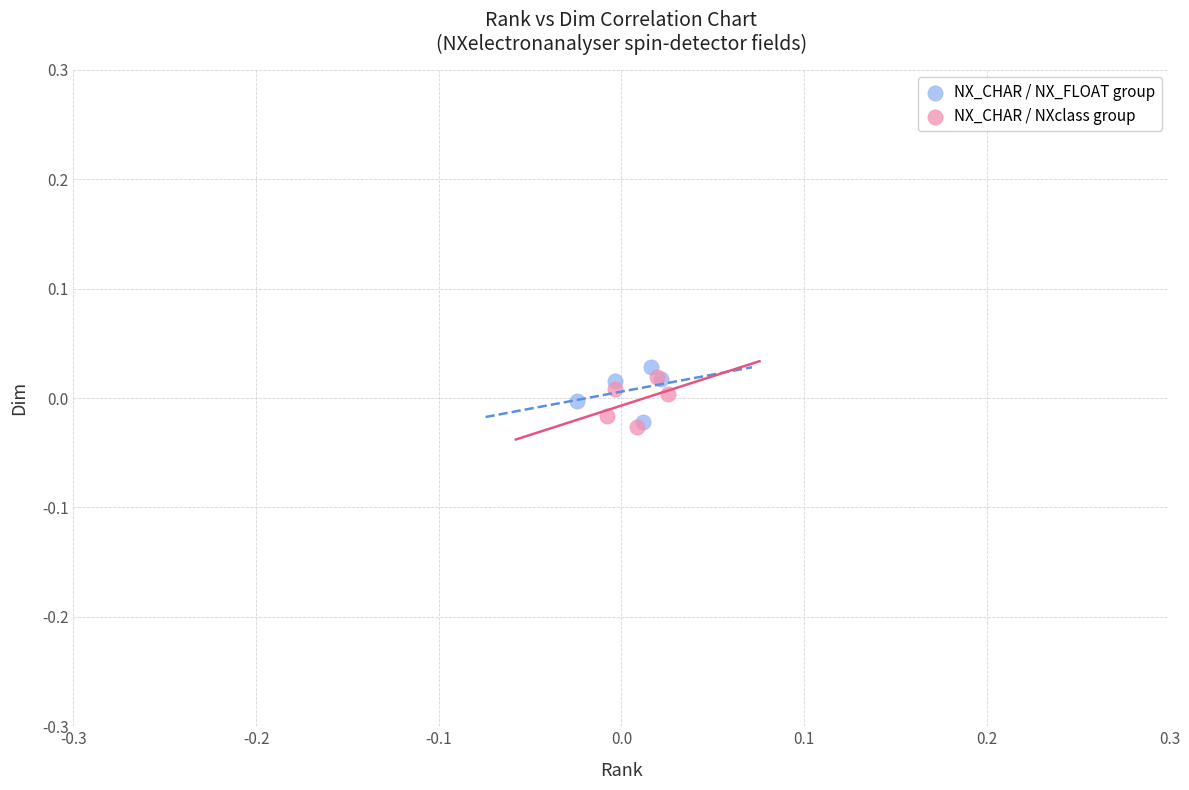

Which series reaches the maximum Y coordinate?

NX_CHAR / NX_FLOAT group